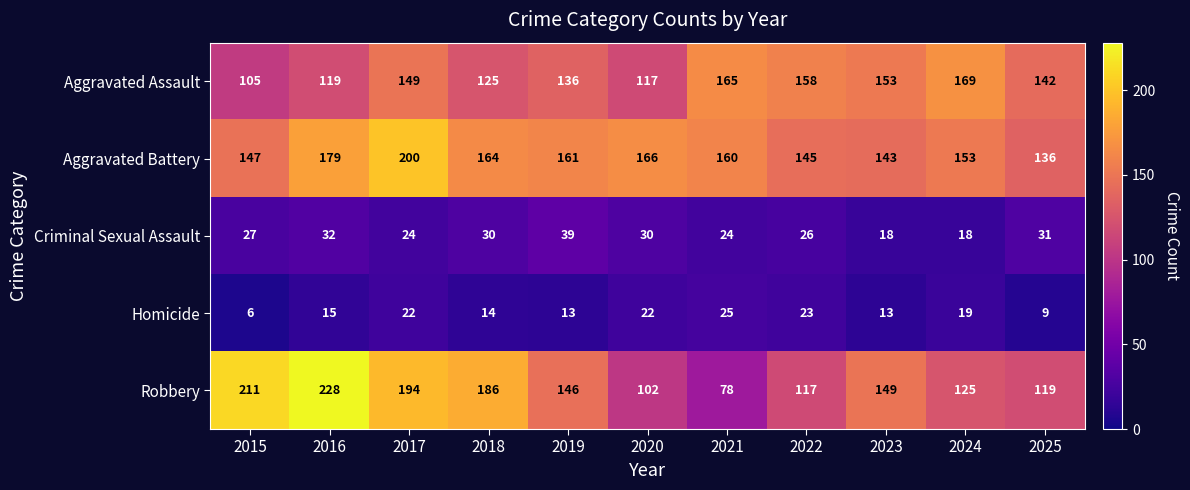

What is the approximate value of Aggravated Assault at 2024, to the nearest 10?

170